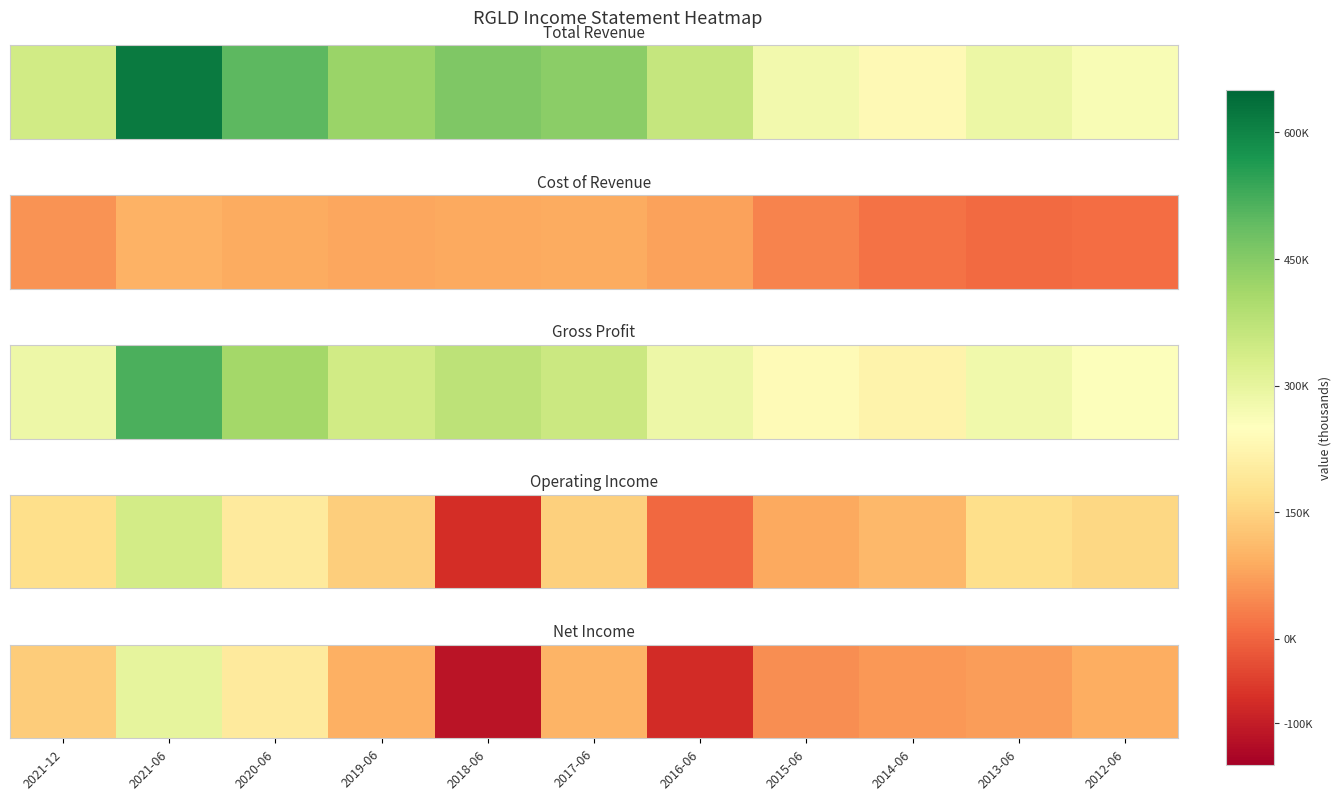

What is the approximate value at 2019-06, to the nearest 10?

93800